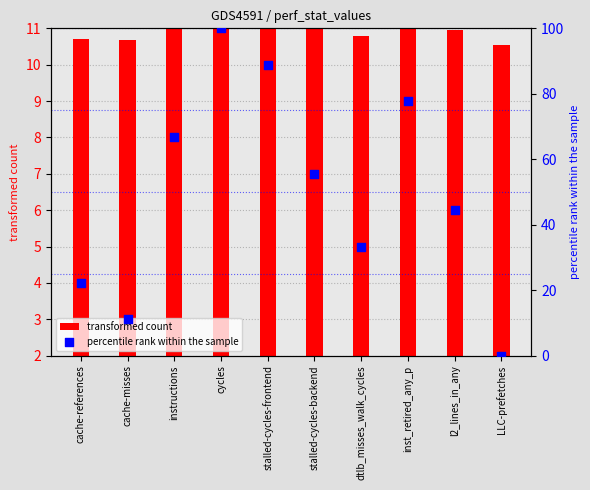

Which has a higher value, inst_retired_any_p or l2_lines_in_any?

inst_retired_any_p